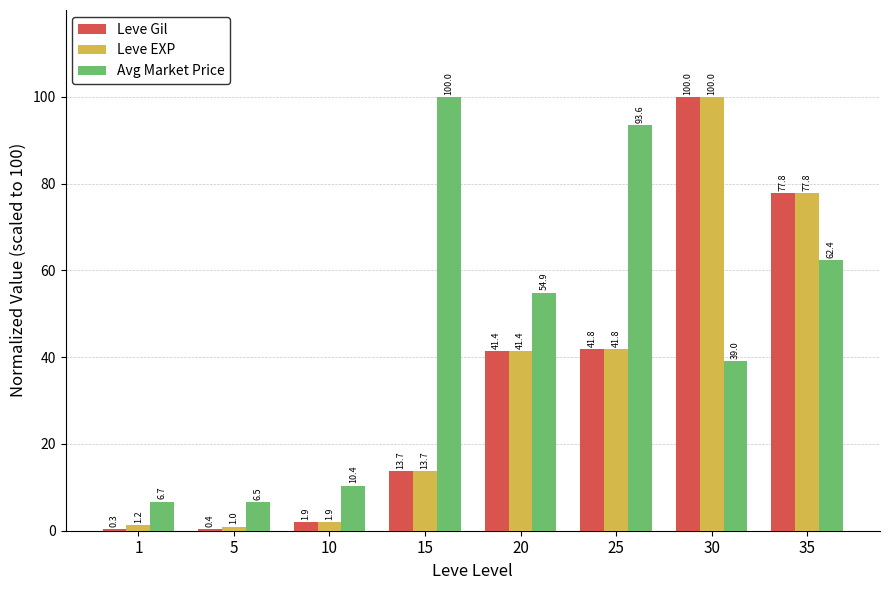

Reading left to right, extract all data points from this chart.

Leve Gil: 0.3	0.4	1.9	13.7	41.4	41.8	100.0	77.8
Leve EXP: 1.2	1.0	1.9	13.7	41.4	41.8	100.0	77.8
Avg Market Price: 6.7	6.5	10.4	100.0	54.9	93.6	39.0	62.4